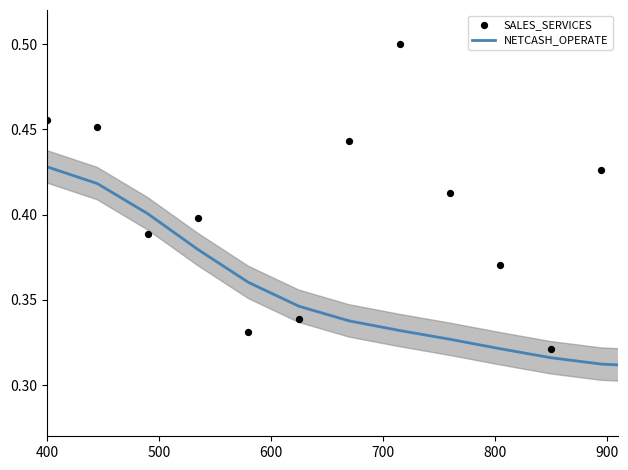

Which series has the widest spread of Y values?

SALES_SERVICES